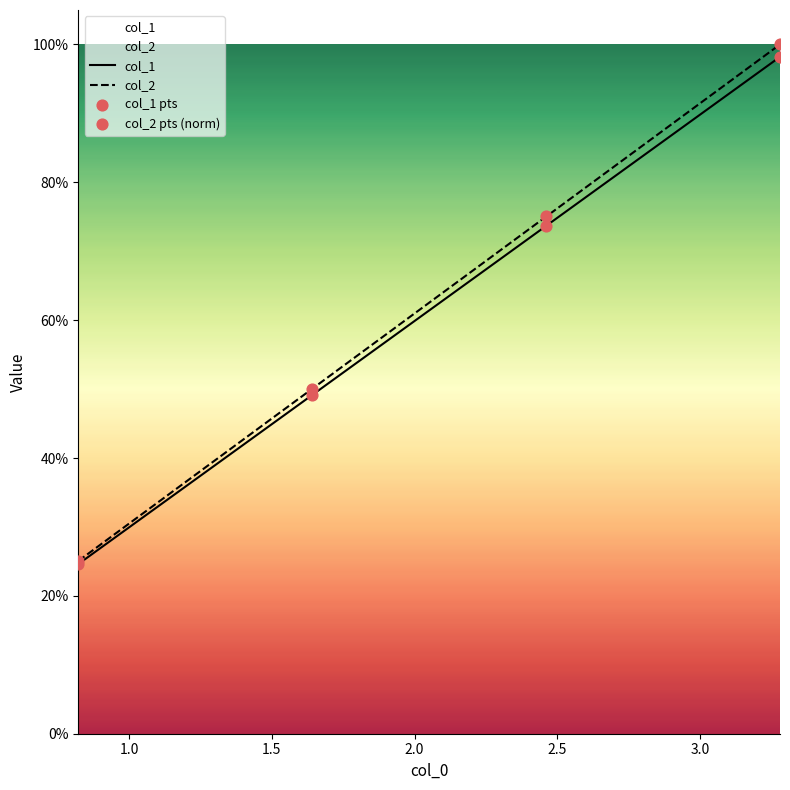

Is the value of col_1 at 0.5 greater than the value of col_2 at 1.0?

No